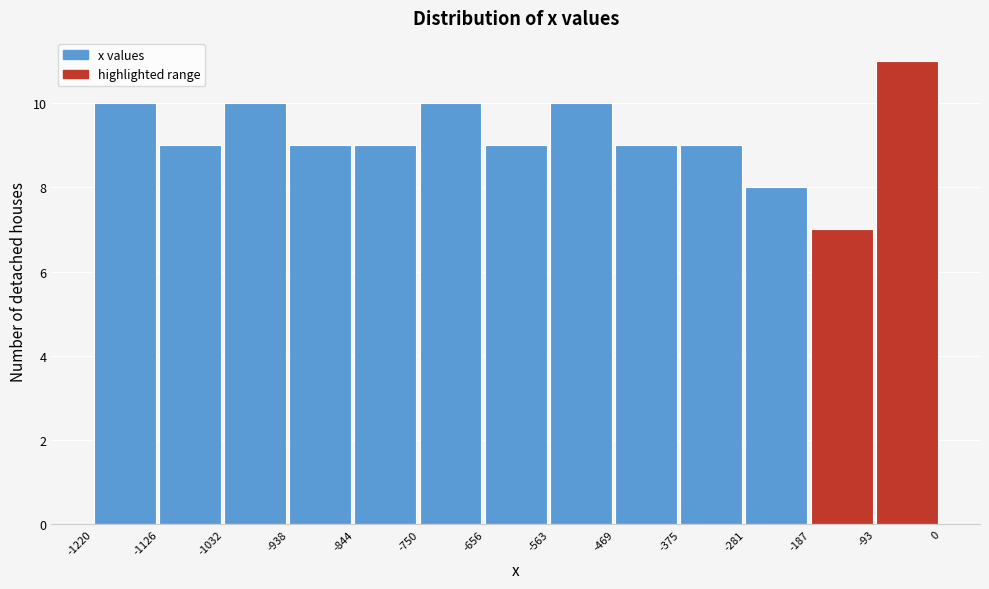

Reading left to right, list every bar in this chart as the range it spans on the x-axis followed by its height. The values are not printed on the chart, so give them approximately, as read against the axis.

-1220 to -1126: 10
-1126 to -1032: 9
-1032 to -938: 10
-938 to -844: 9
-844 to -750: 9
-750 to -656: 10
-656 to -563: 9
-563 to -469: 10
-469 to -375: 9
-375 to -281: 9
-281 to -187: 8
-187 to -93: 7
-93 to 0: 11